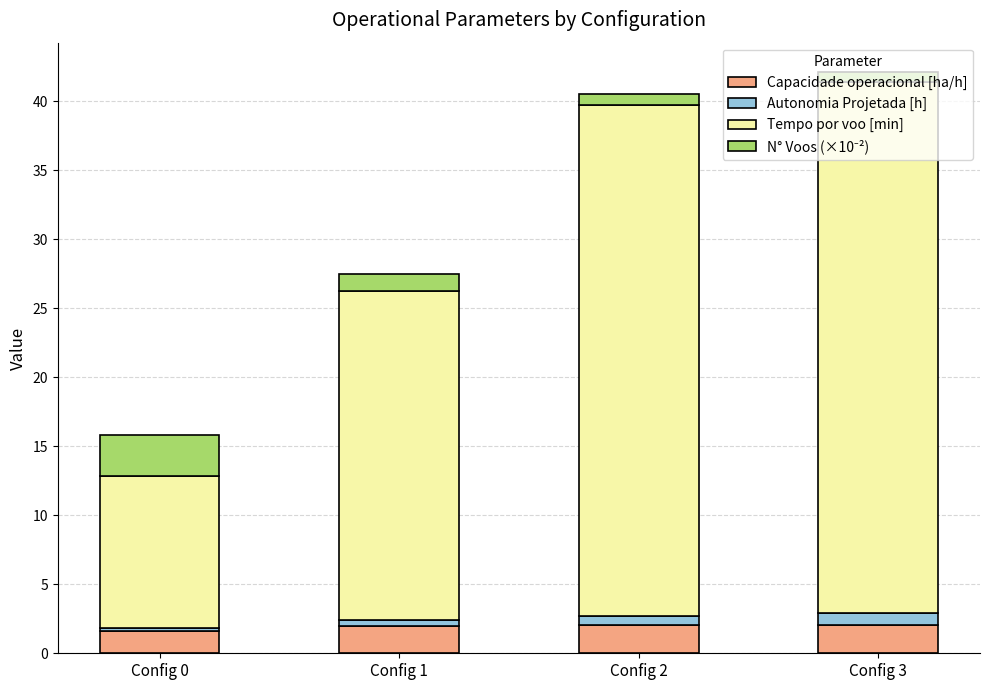

What is the minimum value for Capacidade operacional [ha/h]?

1.6